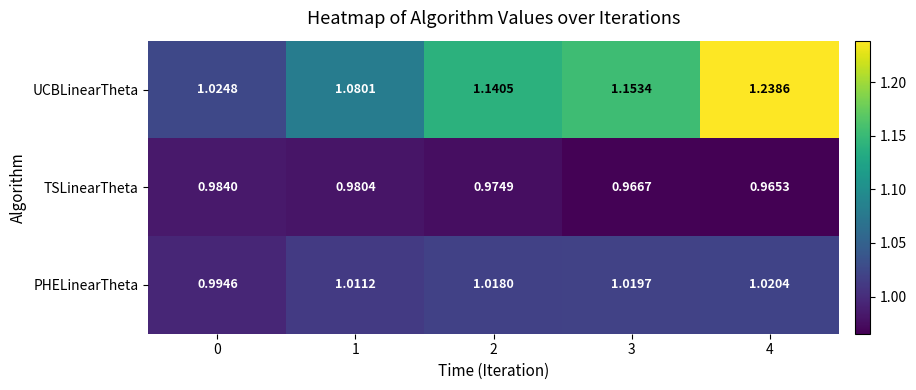

Which series has the largest total across all categories?

UCBLinearTheta